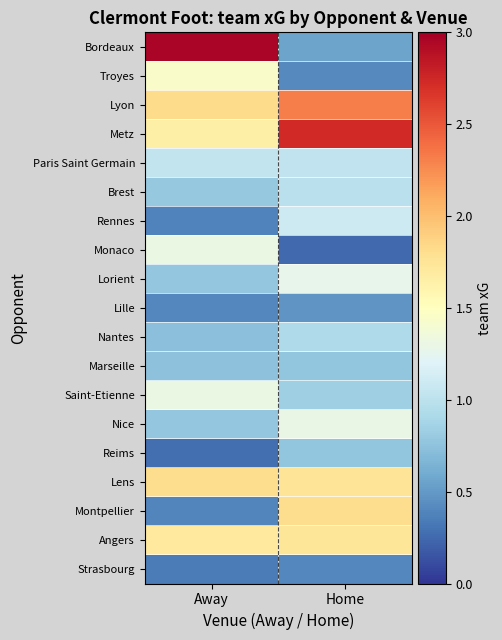

How many series are shown in this chart?

19